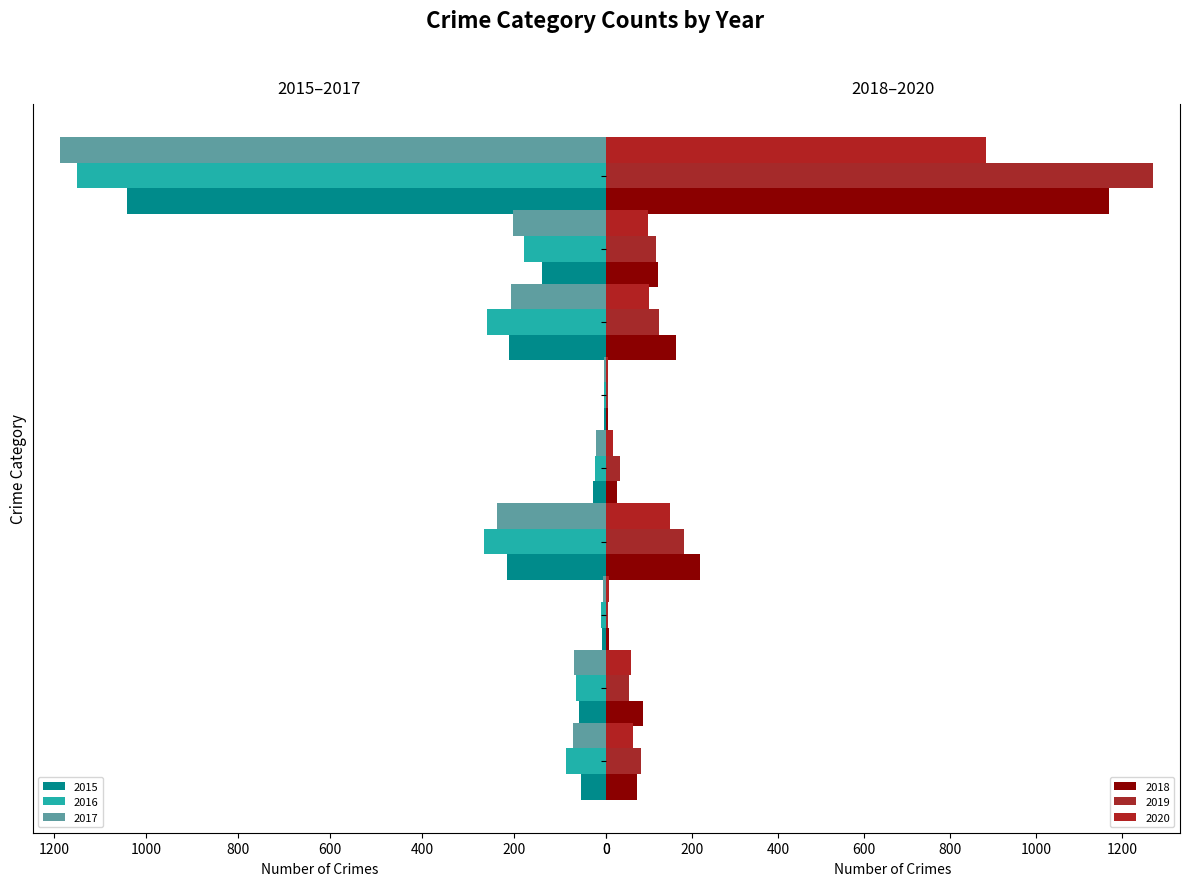

What is the average value of the 2016 series?

228